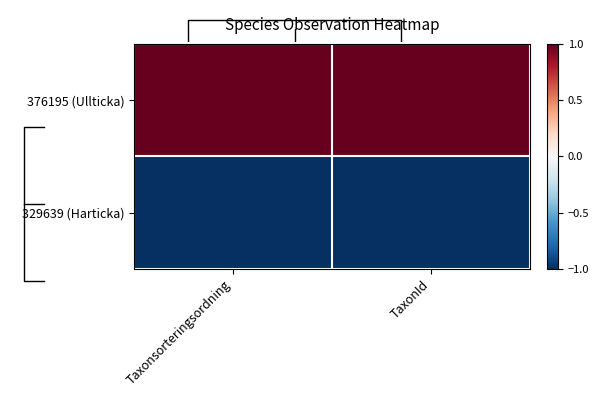

List the labels in order of 376195 (Ullticka) value, largest first.

Taxonsorteringsordning, TaxonId